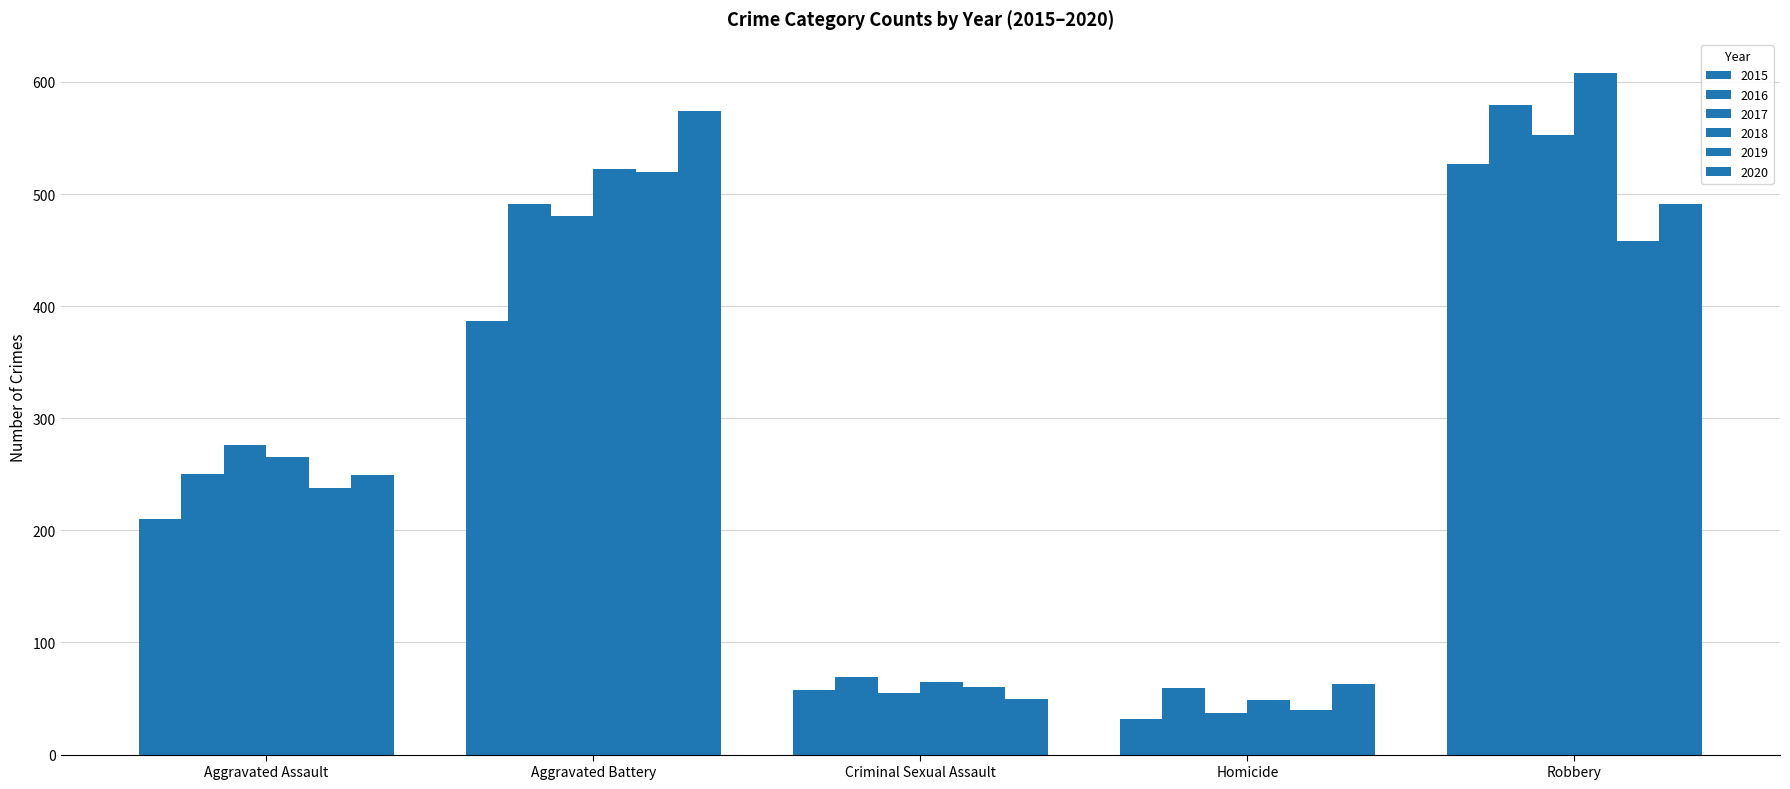

Is it true that 2017 equals 20 at Homicide?

False